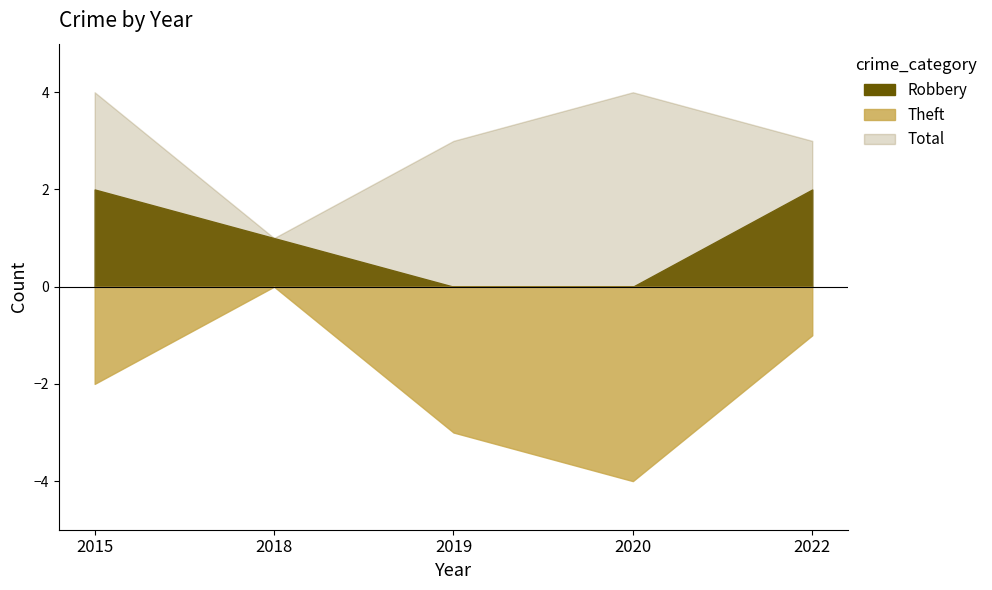

List the series in order of their peak value, lowest first.

Robbery, Theft, Total